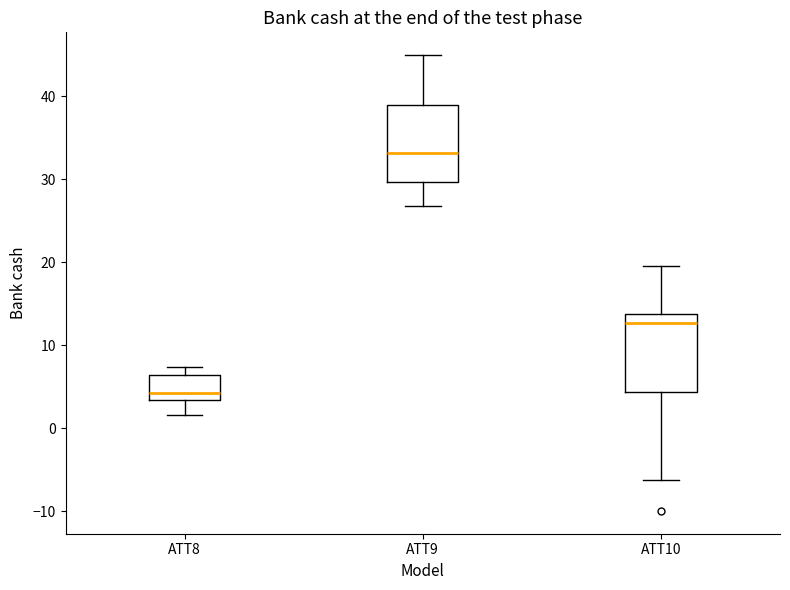

Which box has the highest median line?

ATT9